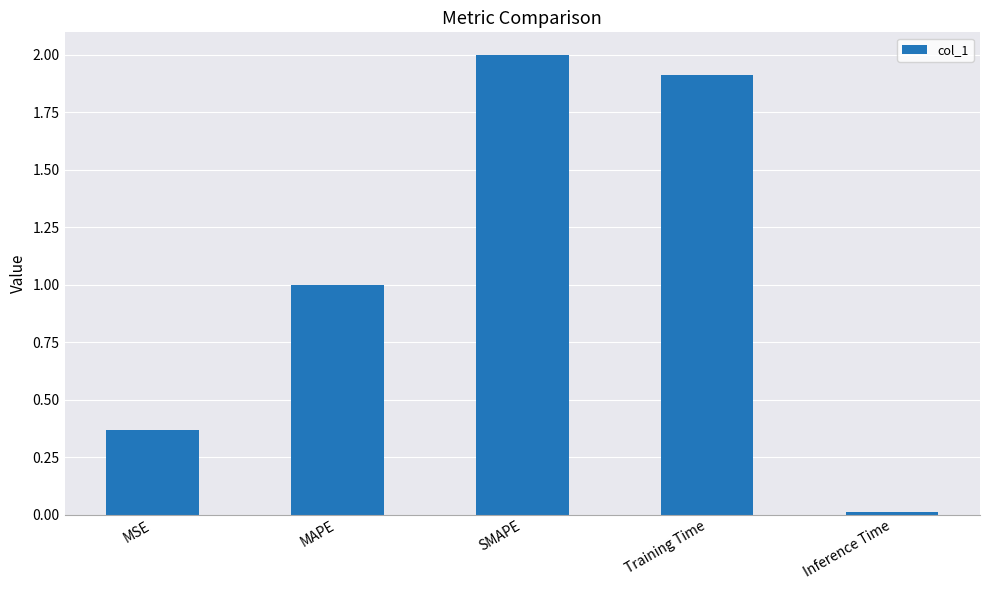

At which category does the chart reach its minimum across all series?

Inference Time